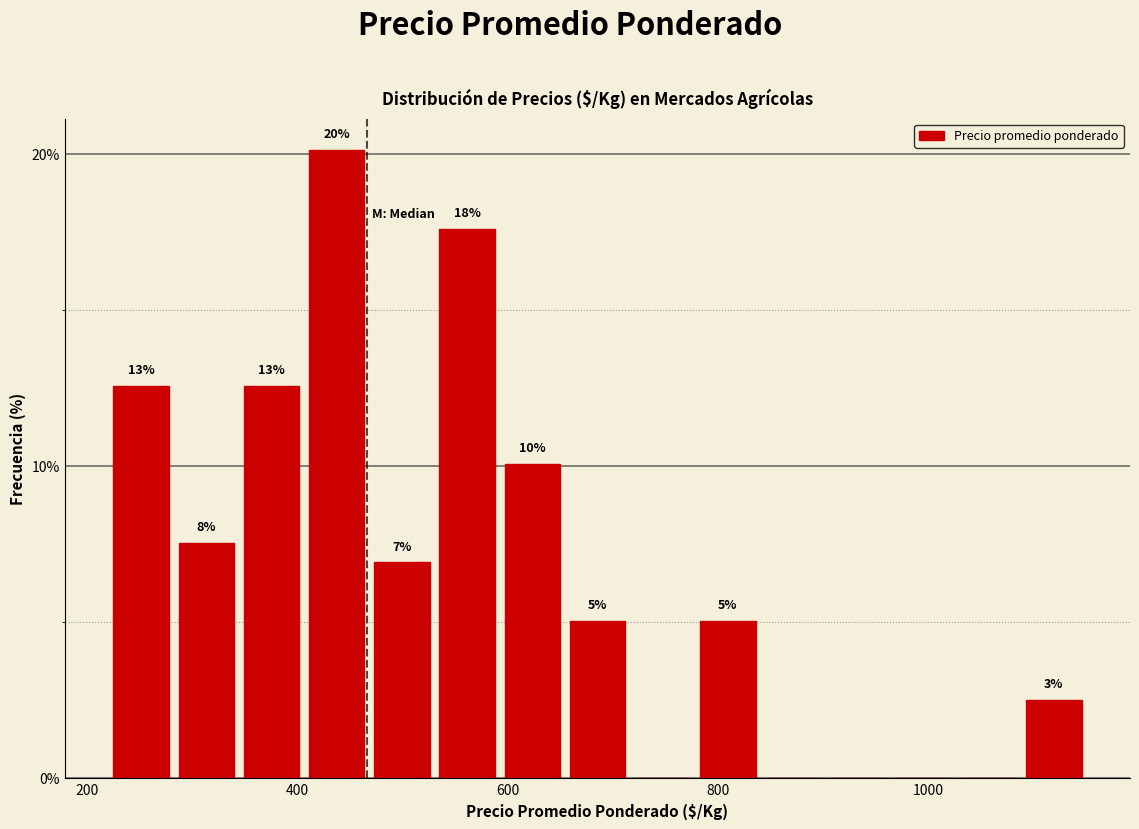

Read against the x-axis, roughly where is the centre of the tallest bar?

440